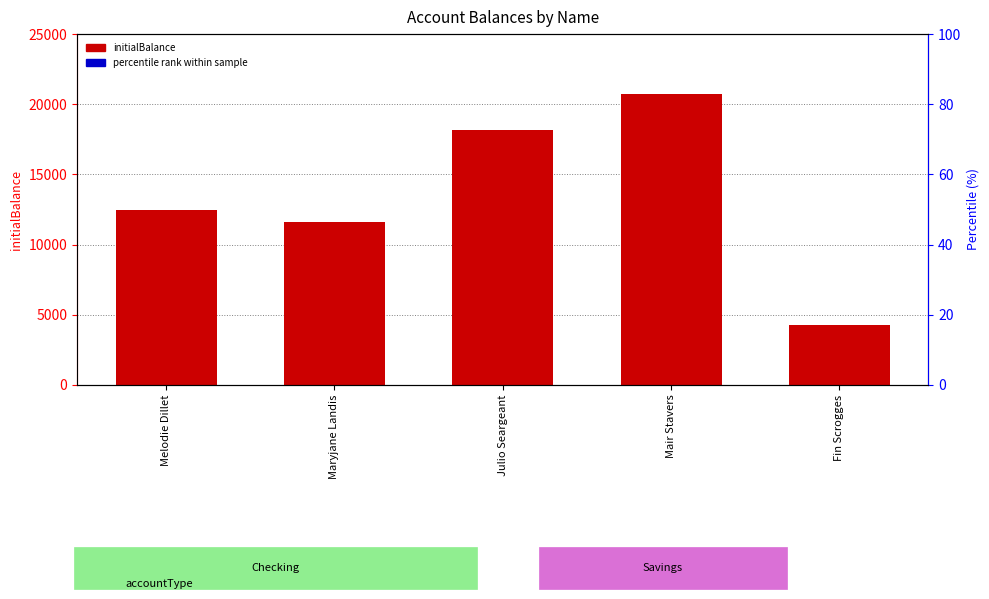

What value does the data have at Julio Seargeant?

18167